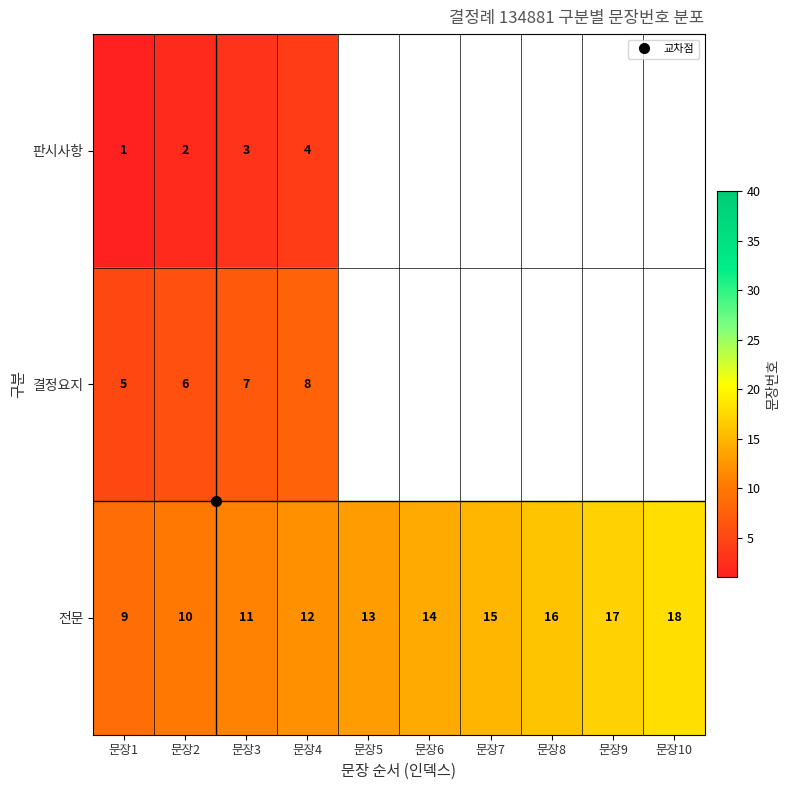

At 문장4, list the series in order from smallest to largest.

판시사항, 결정요지, 전문